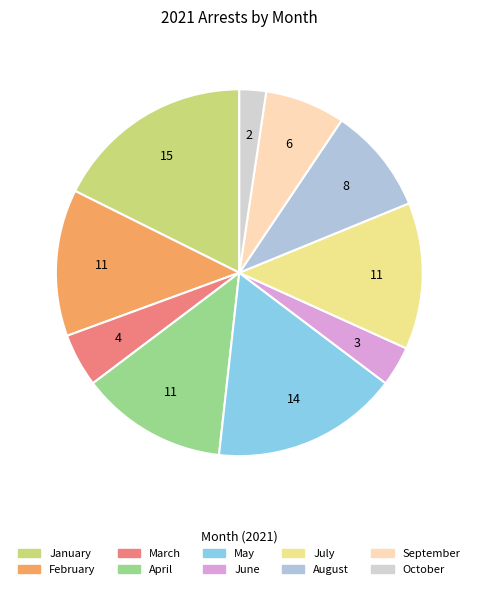

Count the number of slices in the pie.

10